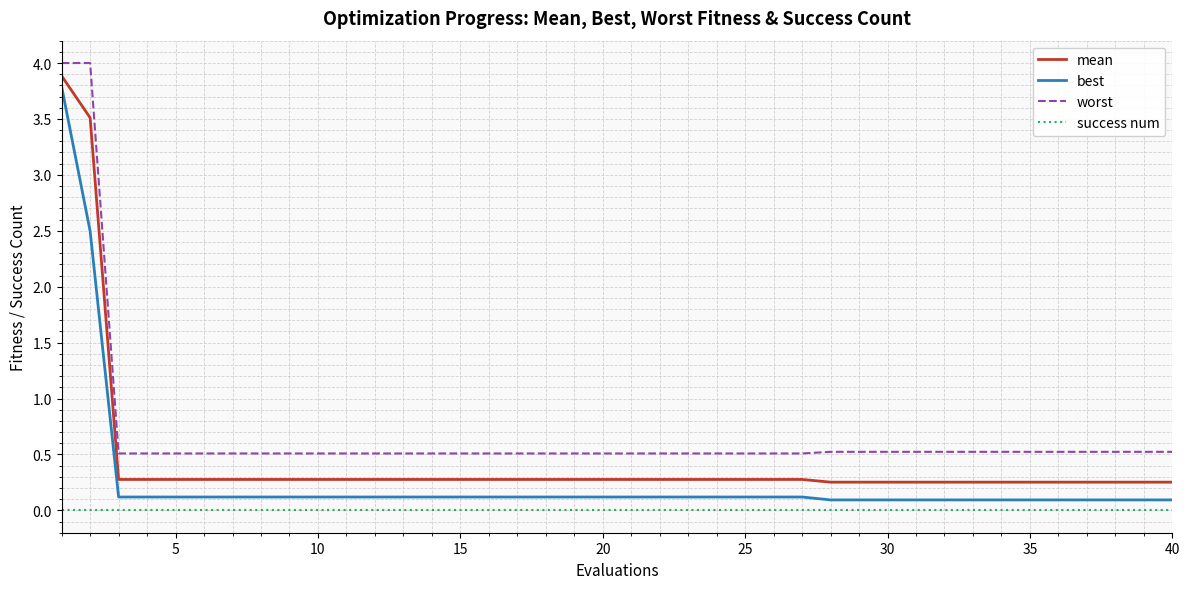

Which series has the largest range (max minus min)?

best